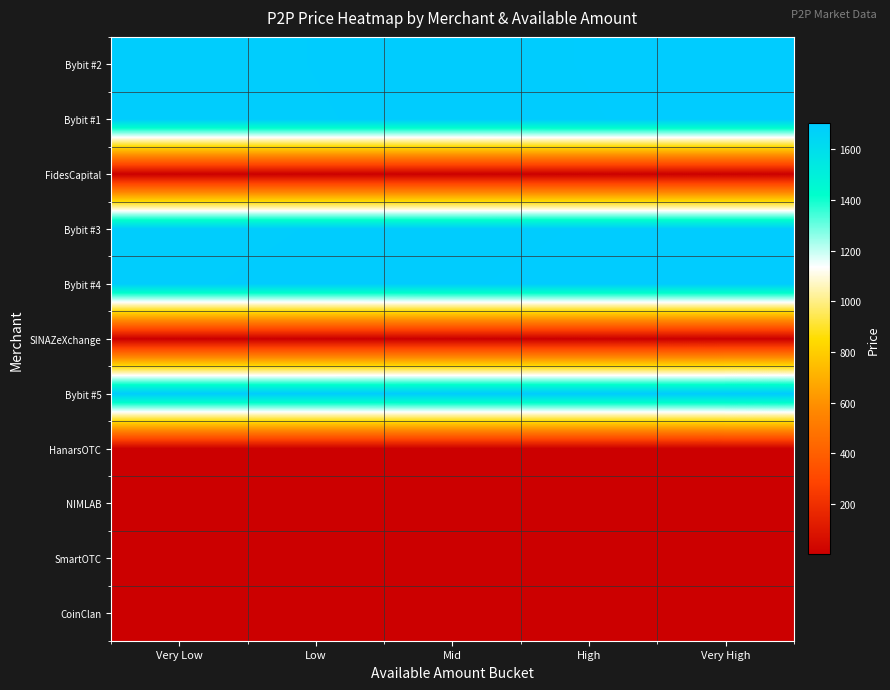

At Very High, list the series in order from smallest to largest.

CoinClan, HanarsOTC, SmartOTC, FidesCapital, SINAZeXchange, NIMLAB, Bybit #1, Bybit #2, Bybit #3, Bybit #4, Bybit #5